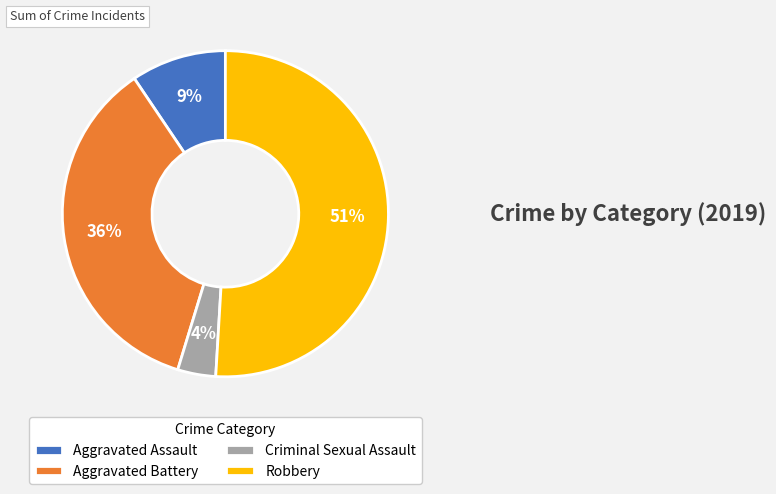

Rank the categories by value from lowest to highest.

Criminal Sexual Assault, Aggravated Assault, Aggravated Battery, Robbery